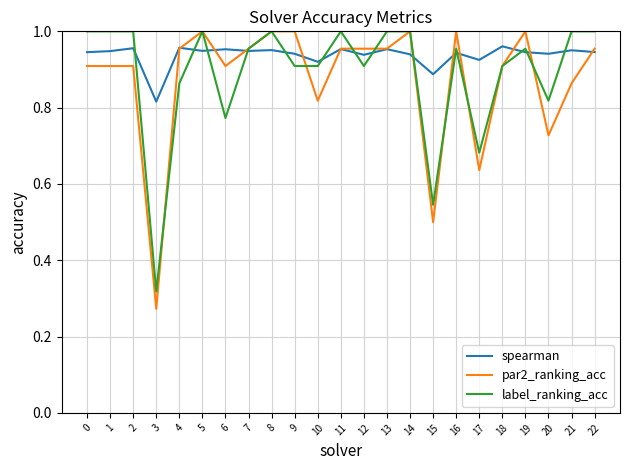

True or false: spearman and label_ranking_acc cross at least once.

True